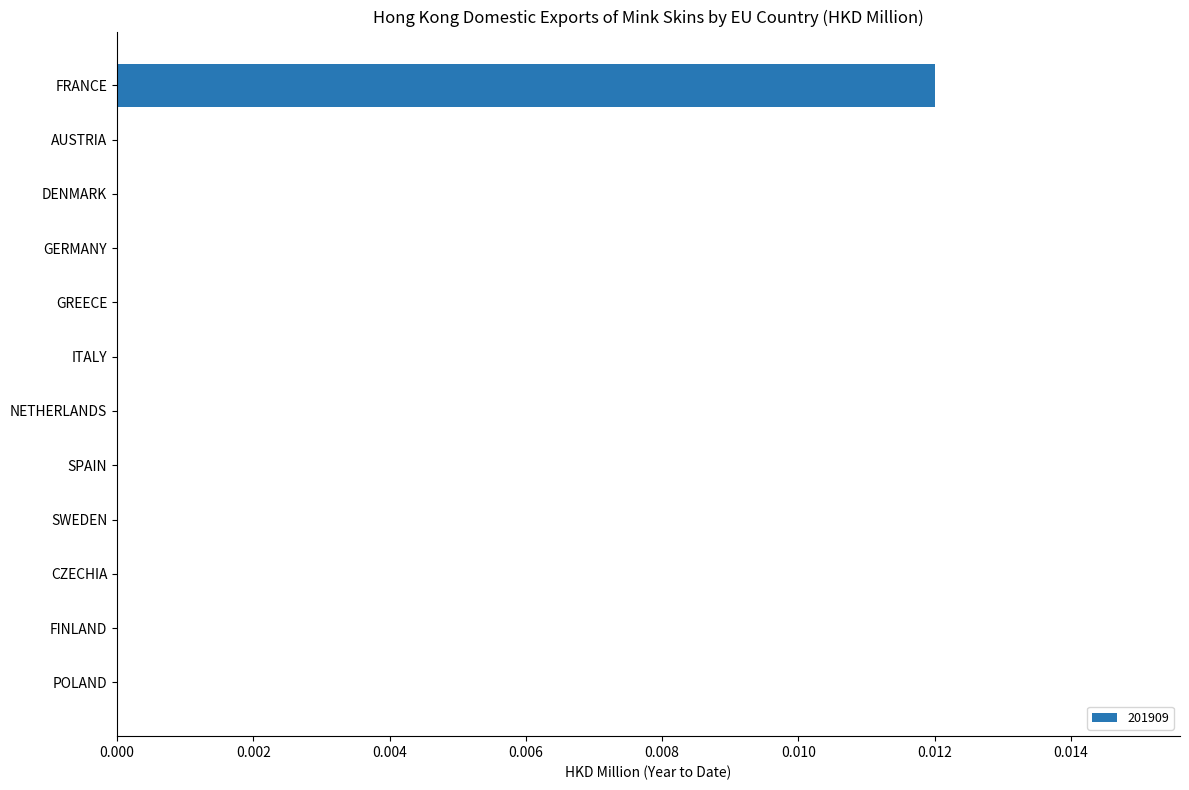

The value at POLAND is 0.0. True or false?

True